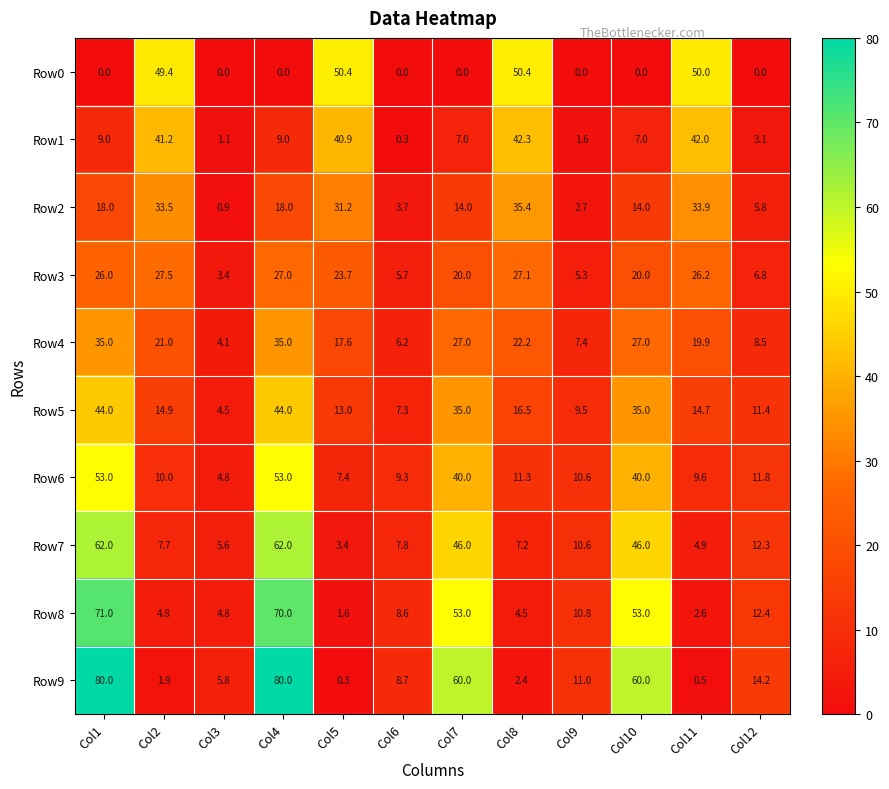

What is the greatest value displayed?

80.0